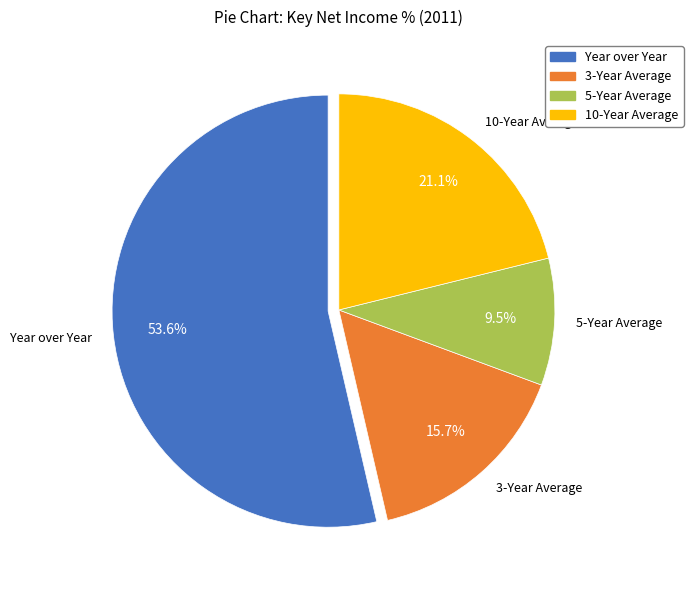

To the nearest percent, what percentage of the pie is 3-Year Average?

16%